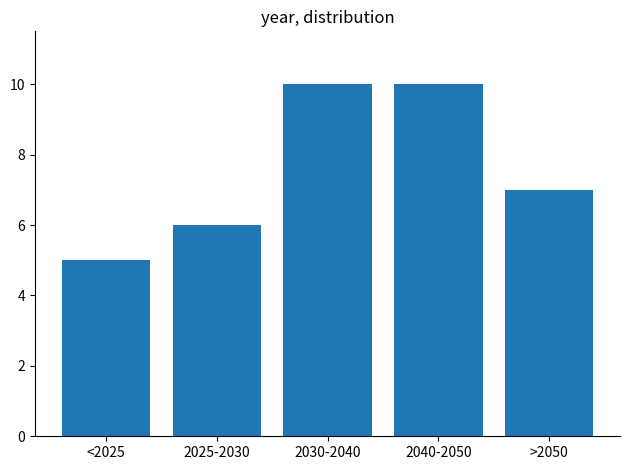

Reading left to right, extract all data points from this chart.

<2025=5	2025-2030=6	2030-2040=10	2040-2050=10	>2050=7